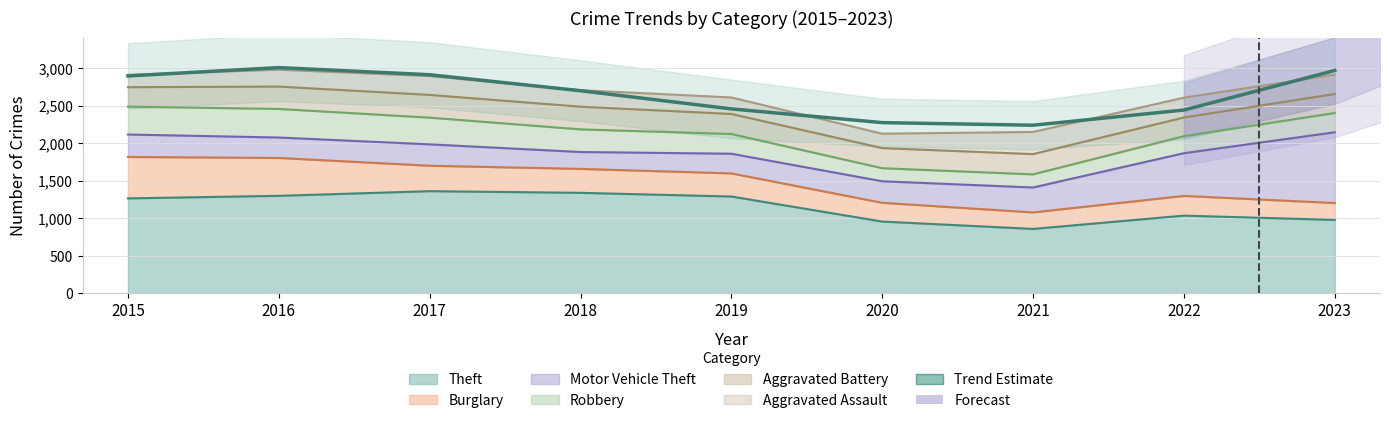

Reading left to right, transcribe all the data shown in this chart.

2015=2894.7	2016=3006.0	2017=2910.8	2018=2697.8	2019=2455.5	2020=2272.6	2021=2237.9	2022=2440.0	2023=2967.6